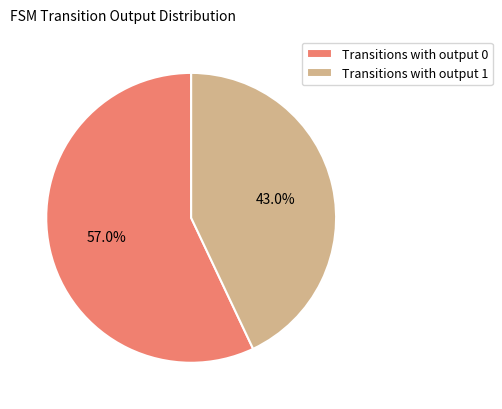

Which category accounts for the majority?

Transitions with output 0